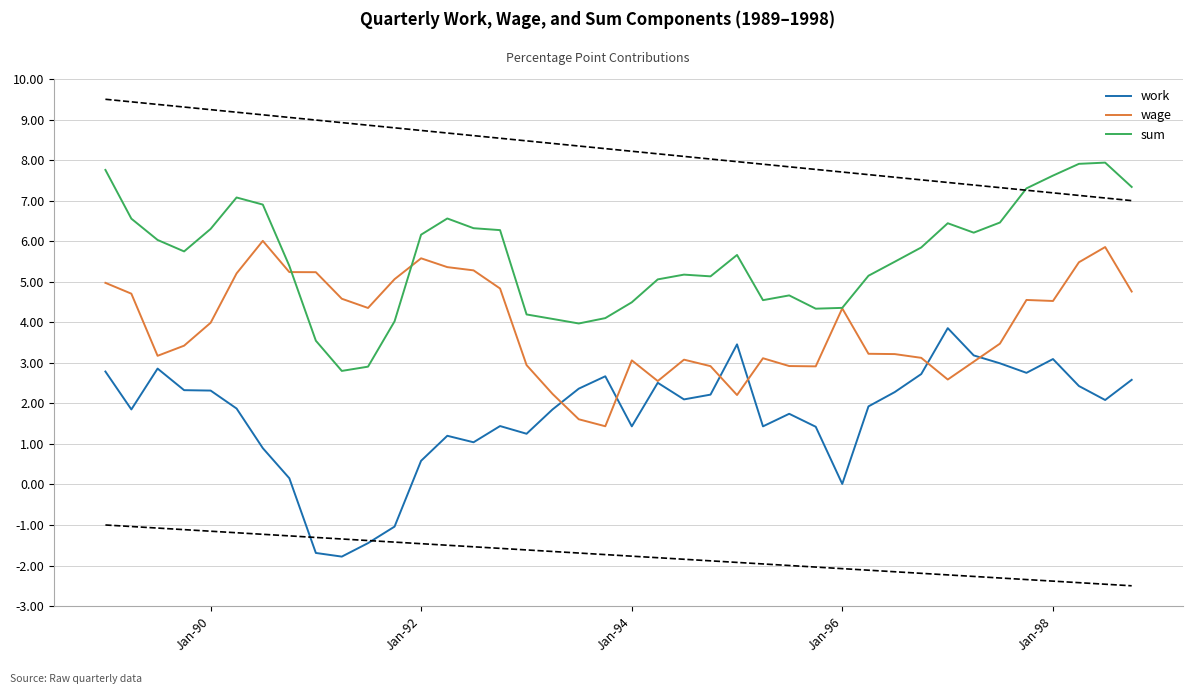

Which series has the largest total across all categories?

sum